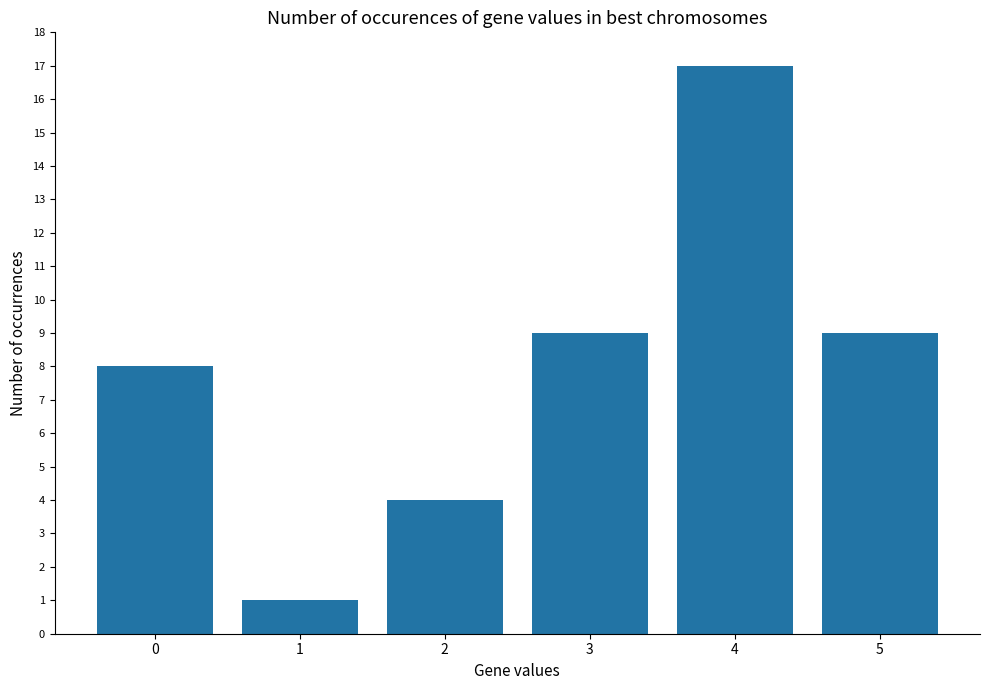

What is the change in value from 0 to 4?

+9